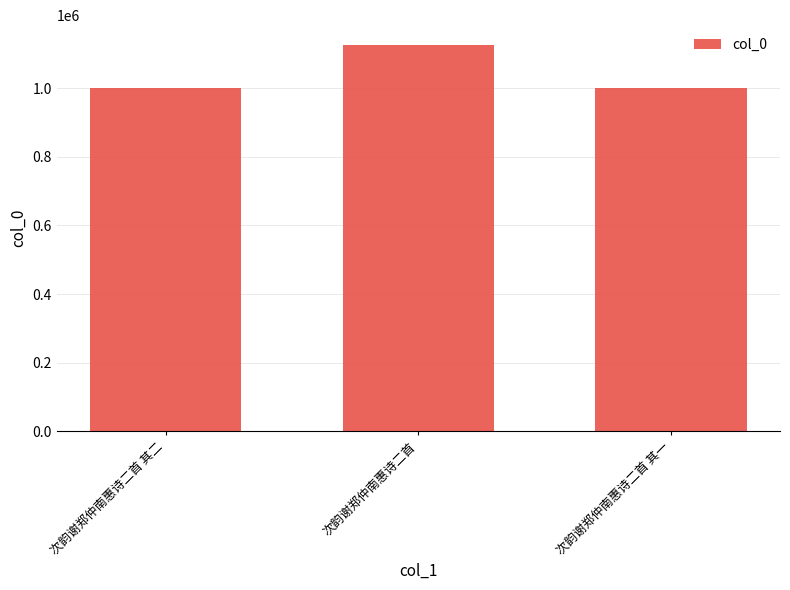

What is the label of the 1st bar from the right?

次韵谢郑仲南惠诗二首 其一